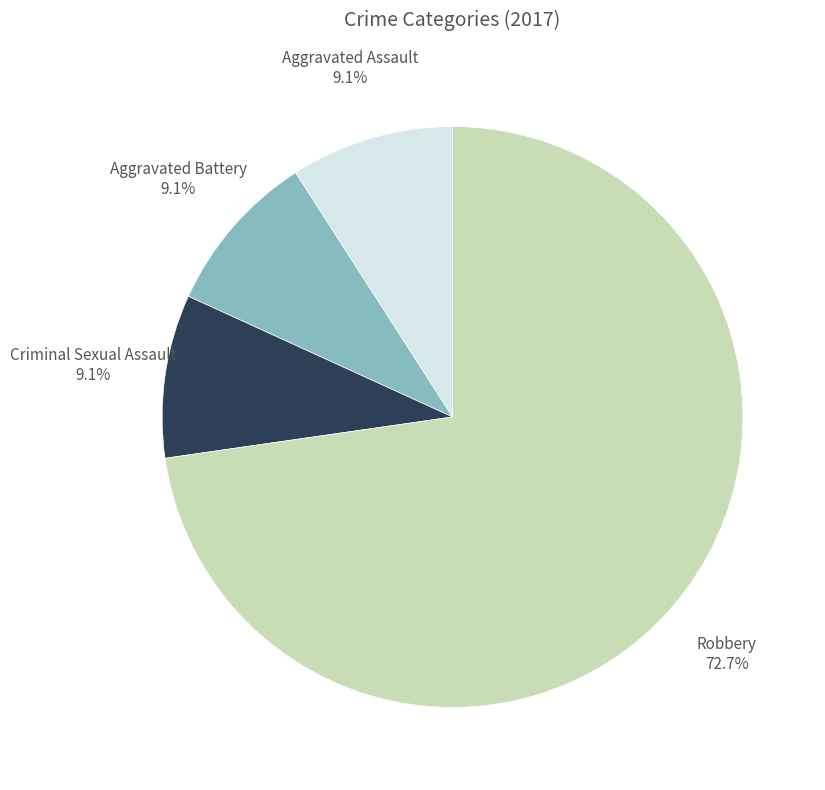

To the nearest percent, what is the average slice percentage?

25%